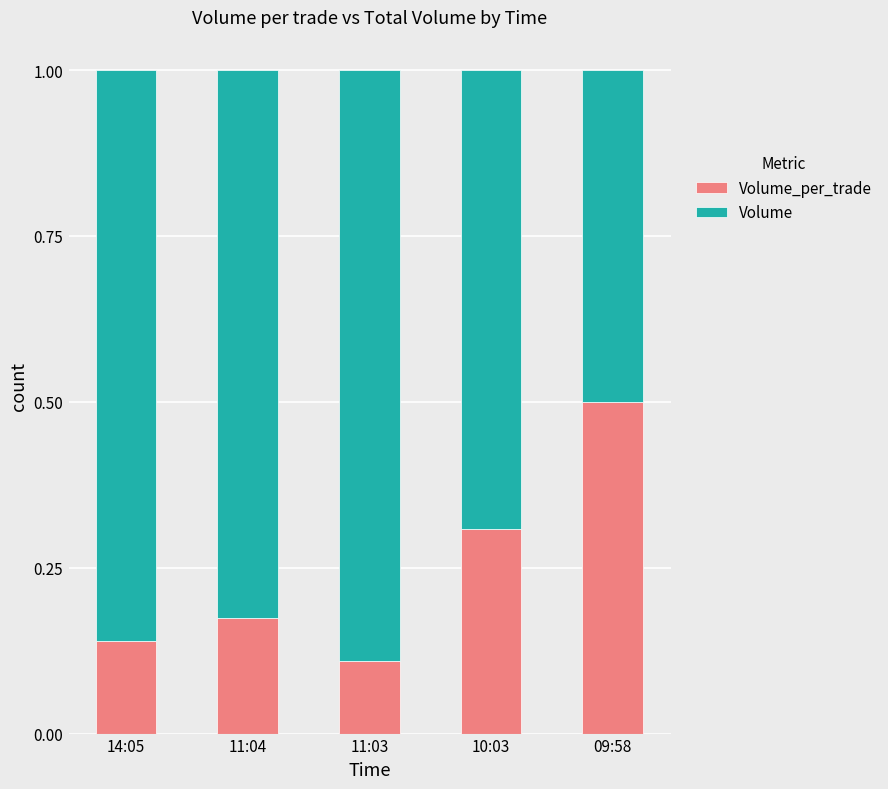

Which series has the largest total across all categories?

Volume